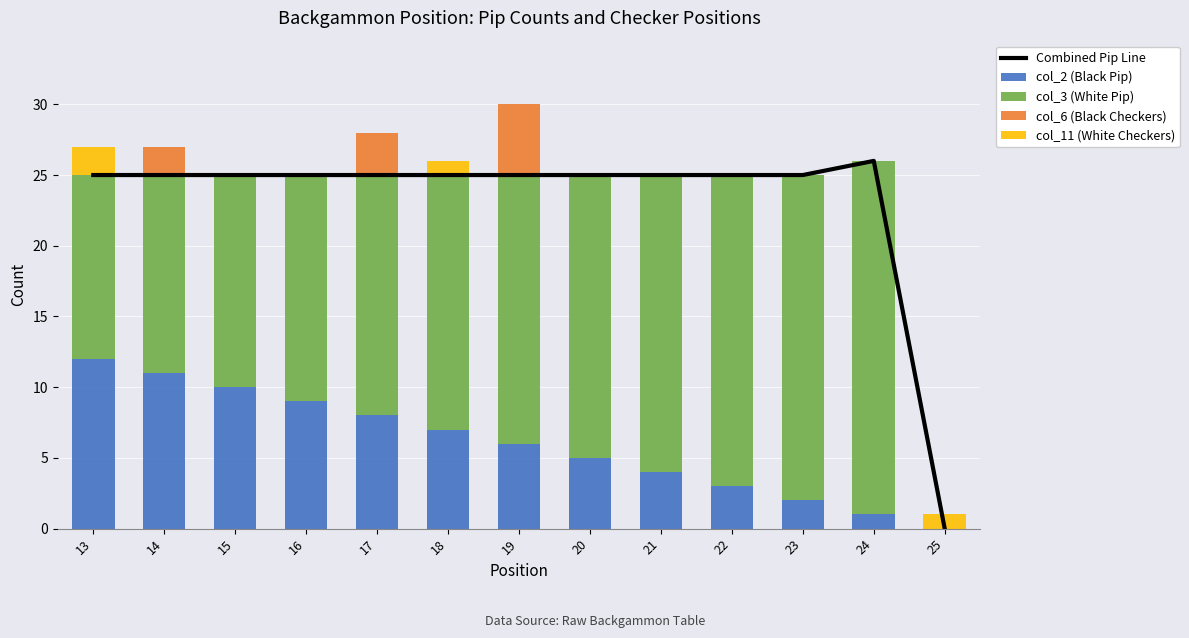

Is it true that col_2 (Black Pip) equals 7 at 25?

False